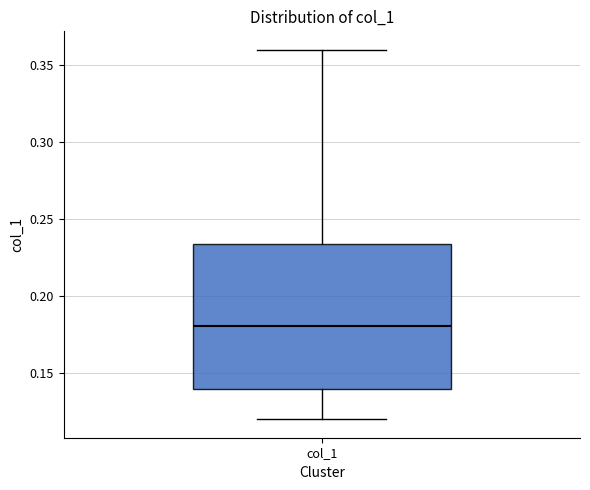

Transcribe this box plot: give where the median line is, the range the box spans, and where the two whiskers end, as read against the y-axis. The values are not printed on the chart, so give them approximately, as read against the axis.

median 0.180, box 0.140 to 0.235, whiskers 0.120 to 0.360